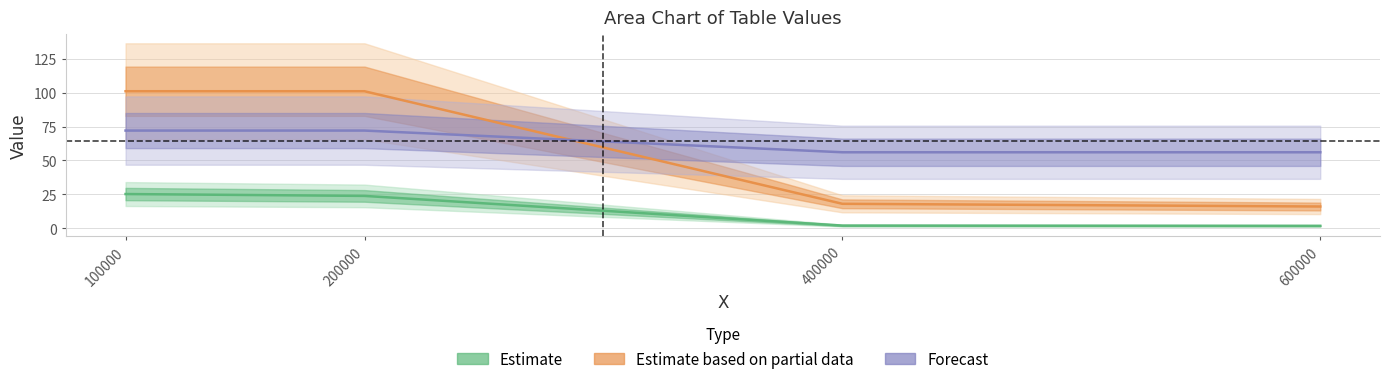

Reading right to left, transcribe all the data shown in this chart.

S: 600000=1.7	400000=1.9	200000=23.8	100000=25.2
B: 600000=16.0	400000=18.0	200000=101.0	100000=101.0
SM: 600000=56.0	400000=56.0	200000=72.0	100000=72.0